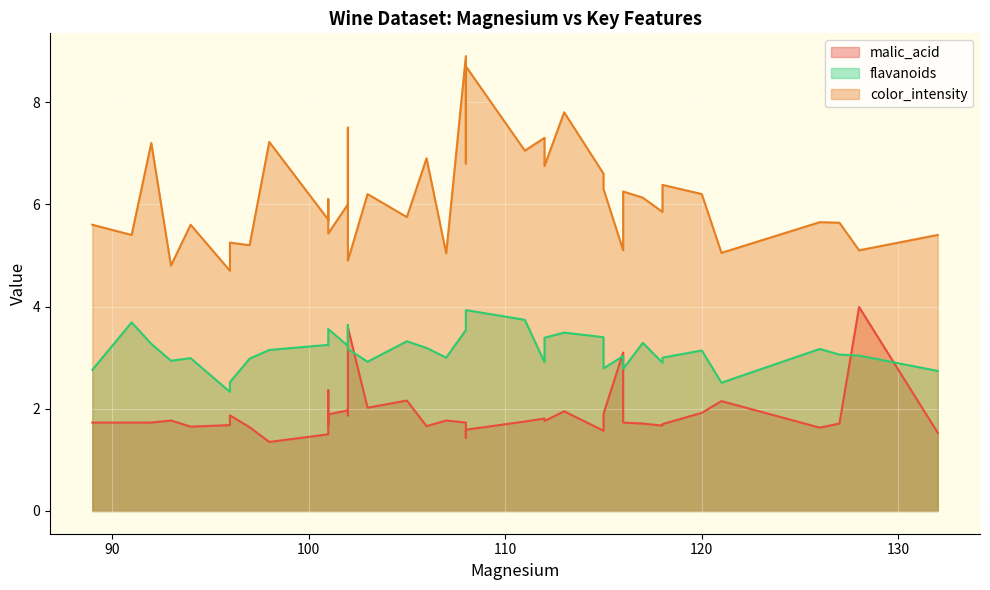

Rank the categories by flavanoids value from lowest to highest.

96, 121, 96, 132, 89, 116, 115, 118, 112, 103, 93, 97, 94, 118, 107, 116, 128, 127, 120, 98, 102, 126, 106, 102, 101, 101, 92, 117, 105, 101, 112, 115, 113, 108, 101, 102, 108, 91, 111, 108